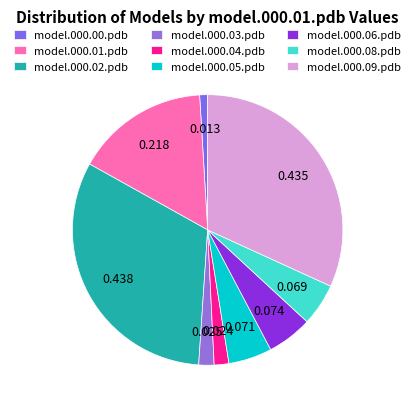

Does model.000.05.pdb account for over 50% of the chart?

No